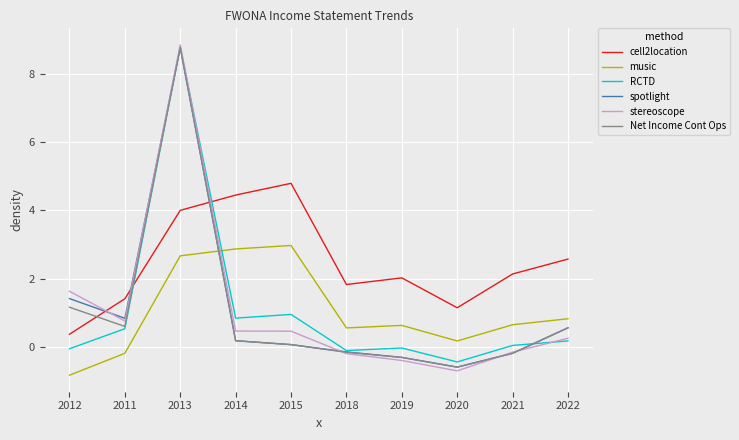

Which series ends up on top after the final intersection of Net Income Cont Ops and cell2location?

cell2location